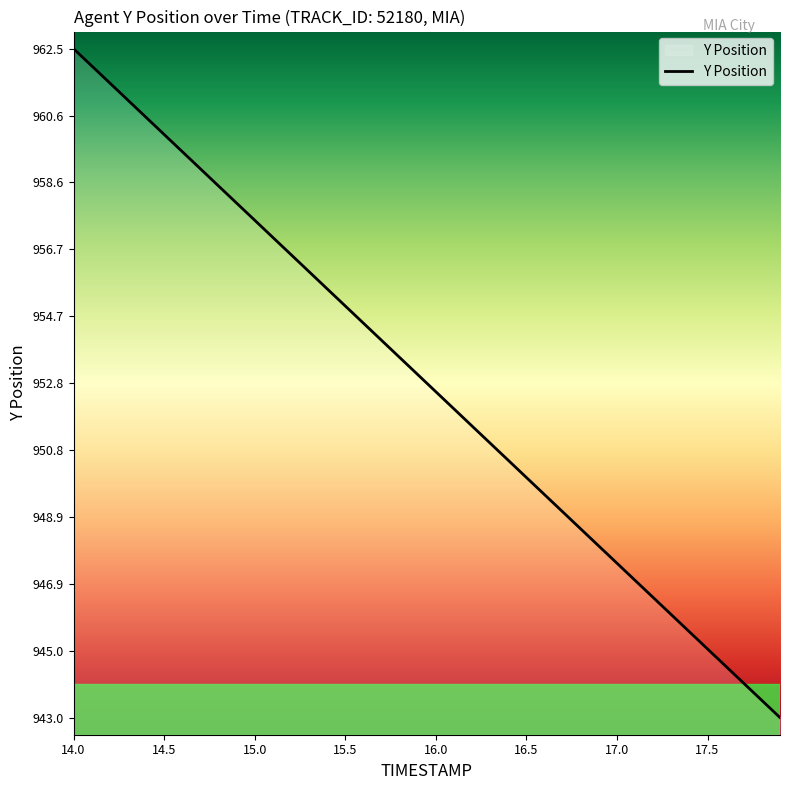

True or false: the data has more than 0 interior local peaks.

False